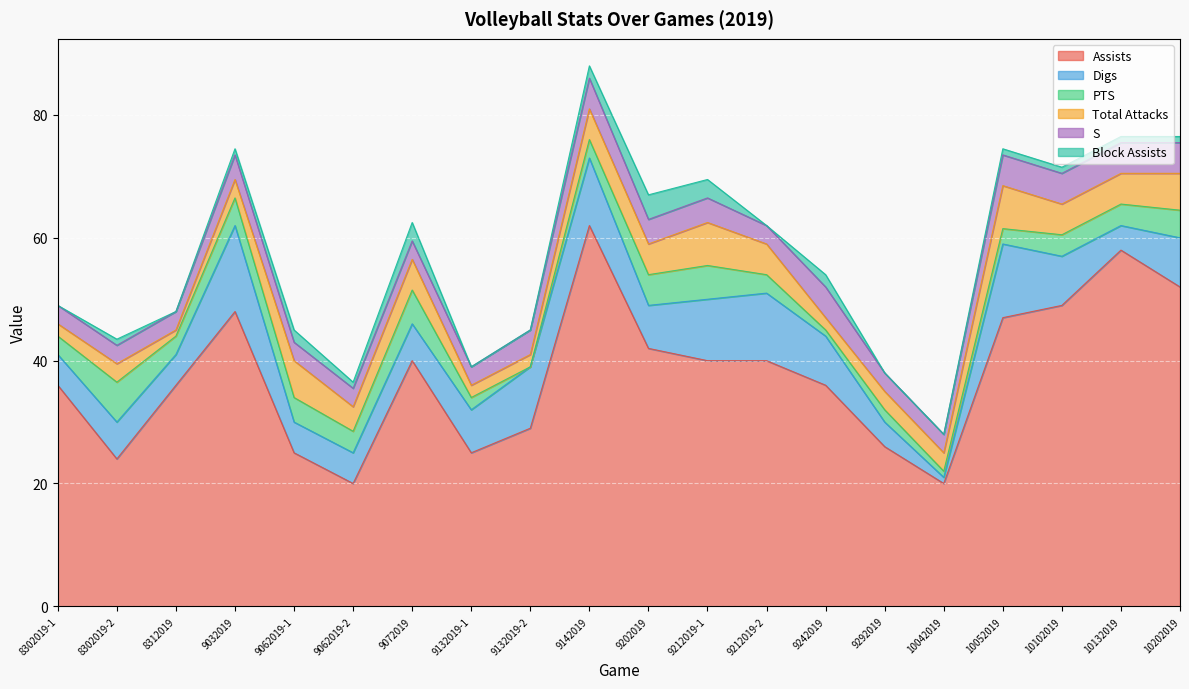

Rank the series at 10042019 from highest to lowest value.

Assists, Total Attacks, S, Digs, PTS, Block Assists